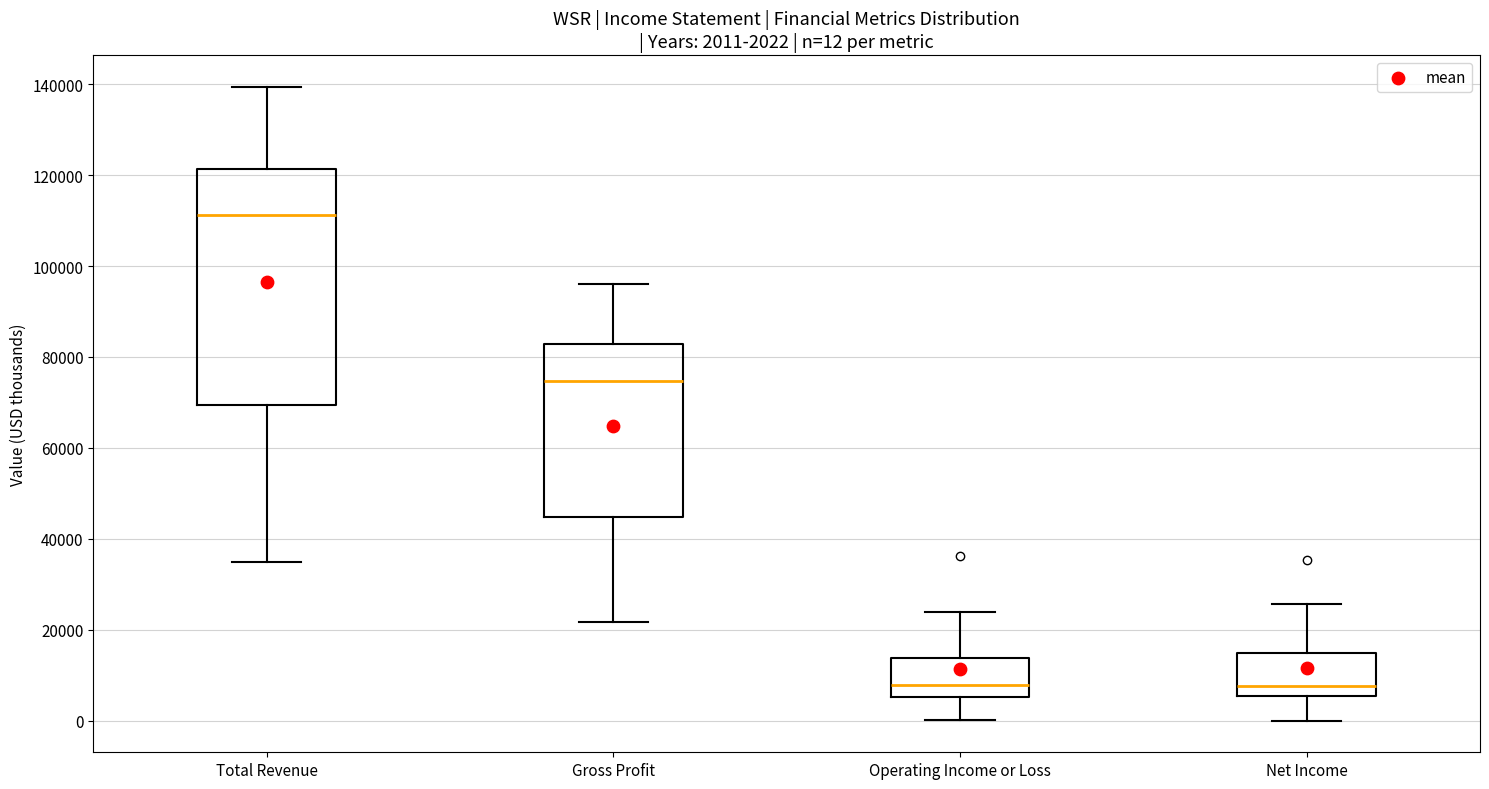

Comparing the boxes themselves (not the whiskers), which one is the tallest?

Total Revenue